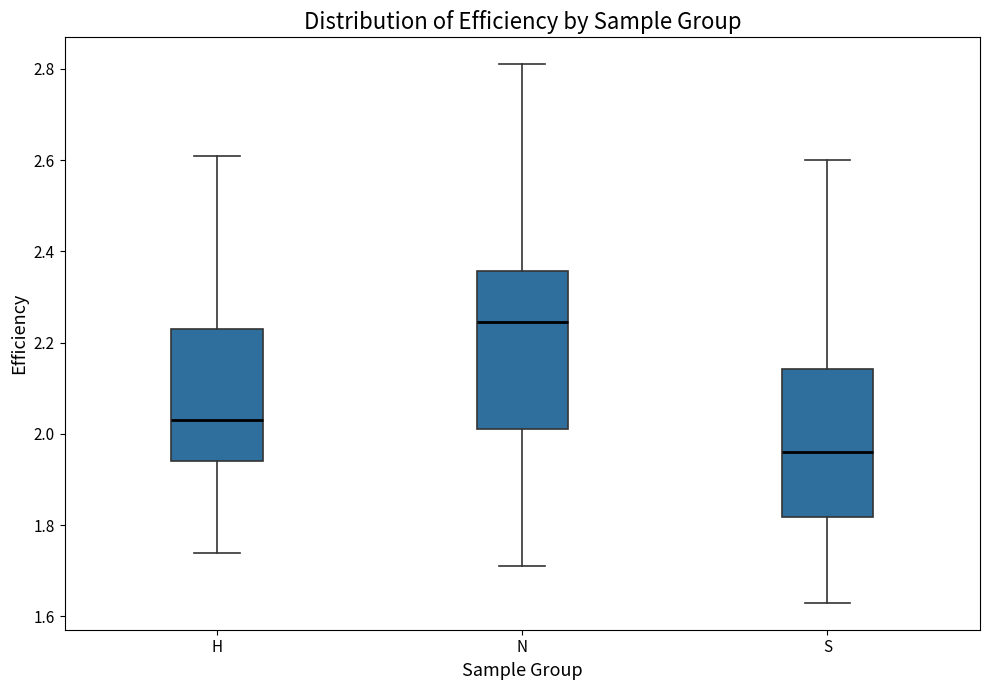

Reading left to right, transcribe this box plot: for each box, give where its median line is, the range the box spans, and where its two whiskers end, as read against the y-axis. The values are not printed on the chart, so give them approximately, as read against the axis.

H: median 2.04, box 1.94 to 2.24, whiskers 1.74 to 2.62
N: median 2.24, box 2.02 to 2.36, whiskers 1.72 to 2.82
S: median 1.96, box 1.82 to 2.14, whiskers 1.64 to 2.60